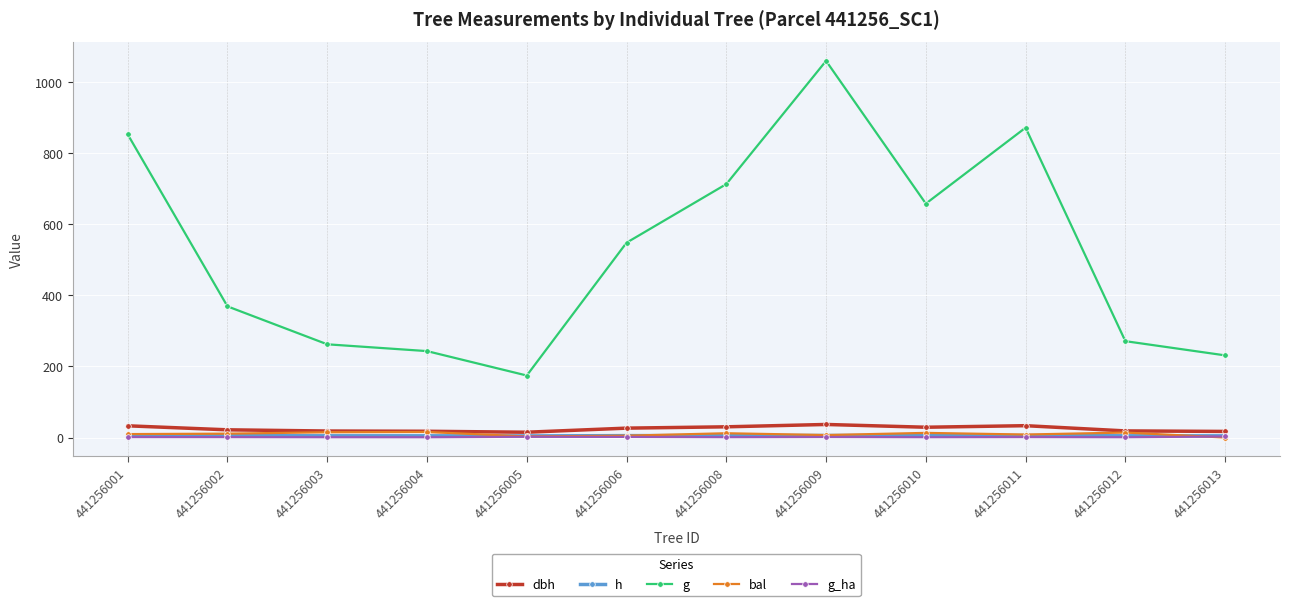

True or false: g and h intersect in this chart.

False